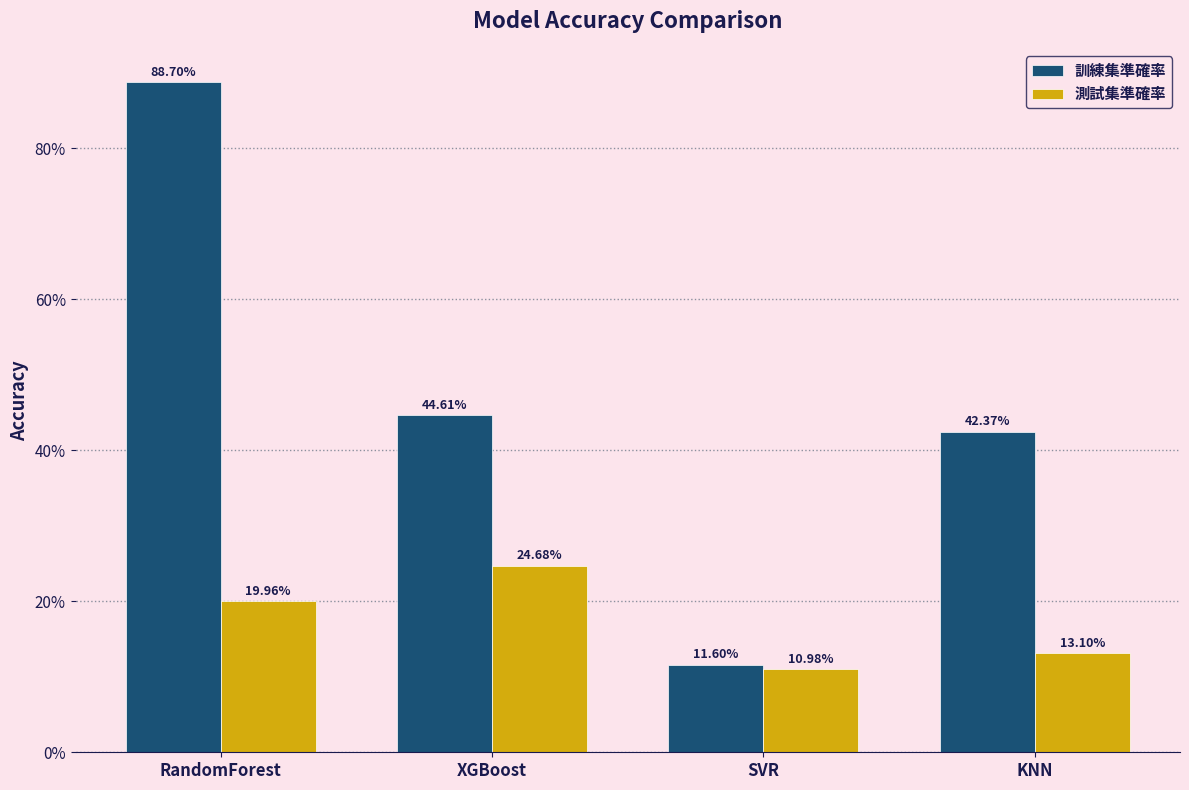

True or false: 測試集準確率 has a value of 0.2 at XGBoost.

True